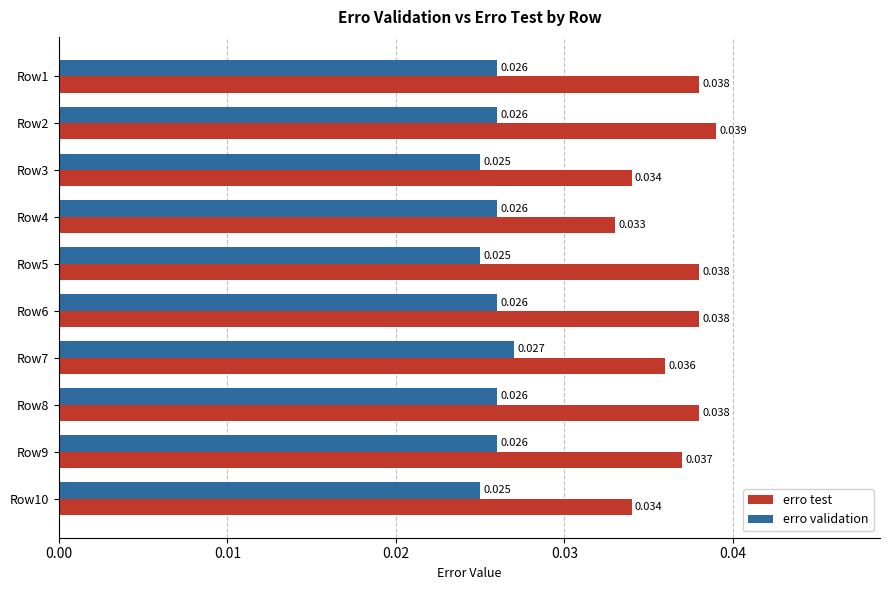

Between Row1 and Row4, which series saw the biggest shift?

erro test